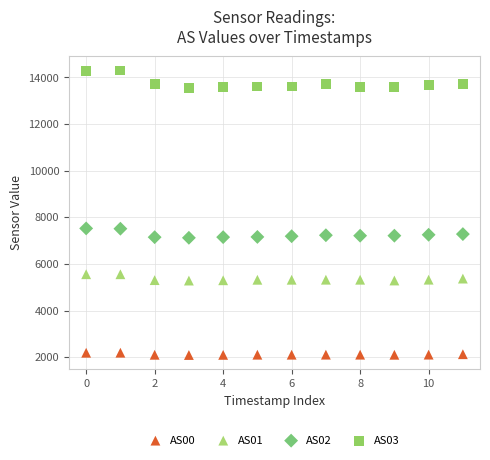

What are all the series names shown in the legend?

AS00, AS01, AS02, AS03